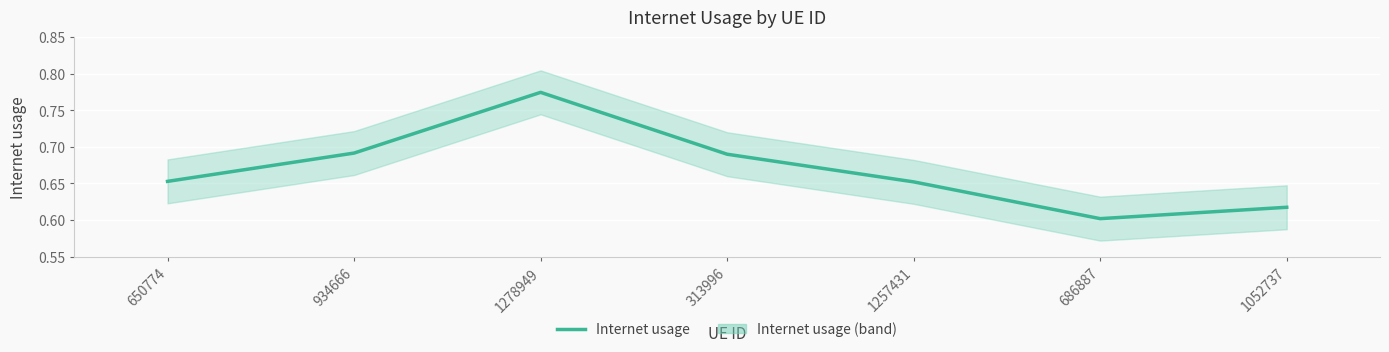

Between 650774 and 1052737, which is larger?

650774